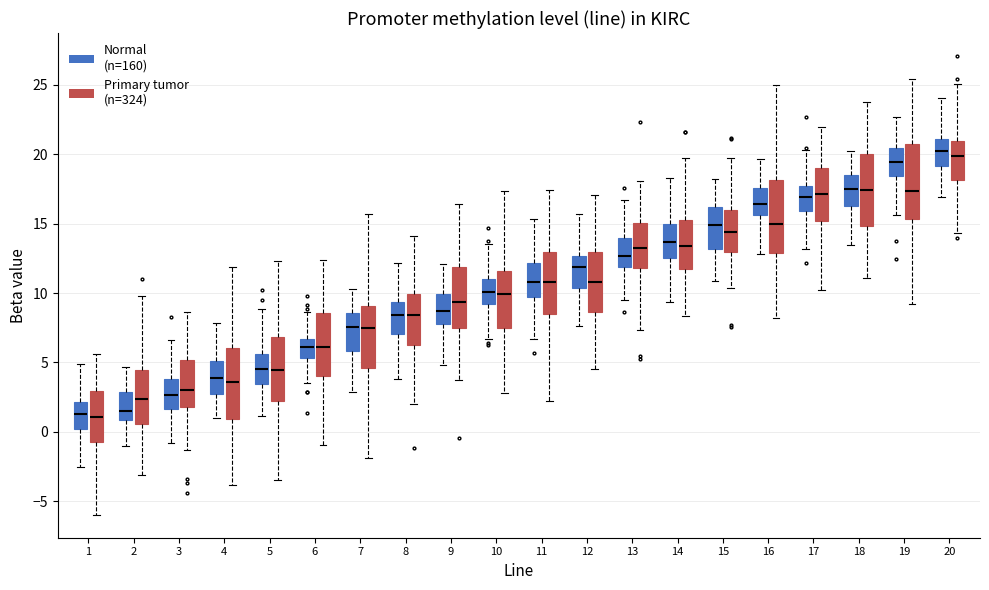

Where is the upper edge of the box for 8 (Normal (n=160)) on the y-axis? The values are not printed on the chart, so give them approximately, as read against the axis.

9.5